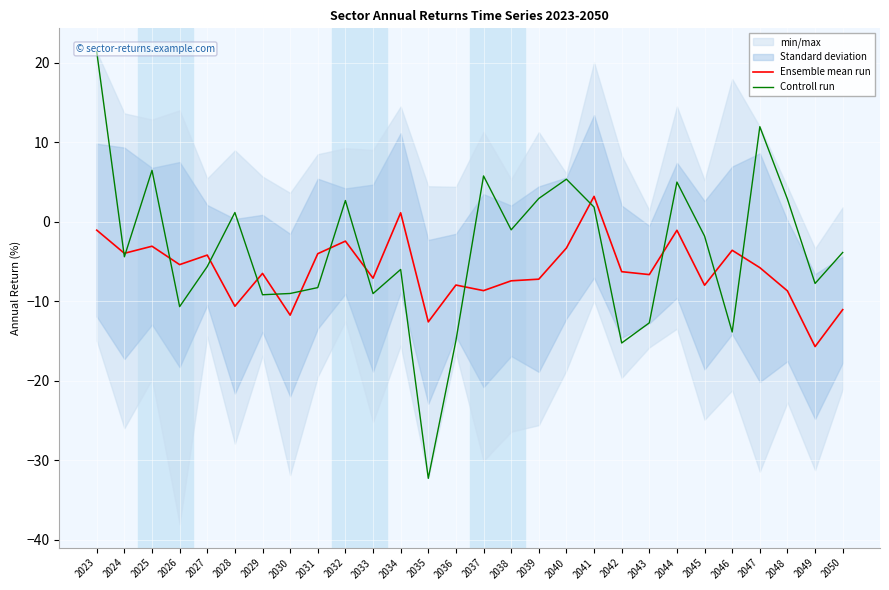

Which category has the highest value across all series?

2023